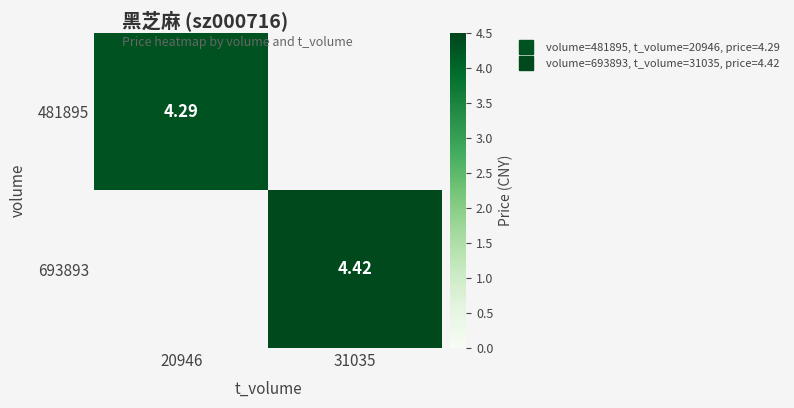

Is it true that 693893 equals -2.6 at 20946?

False